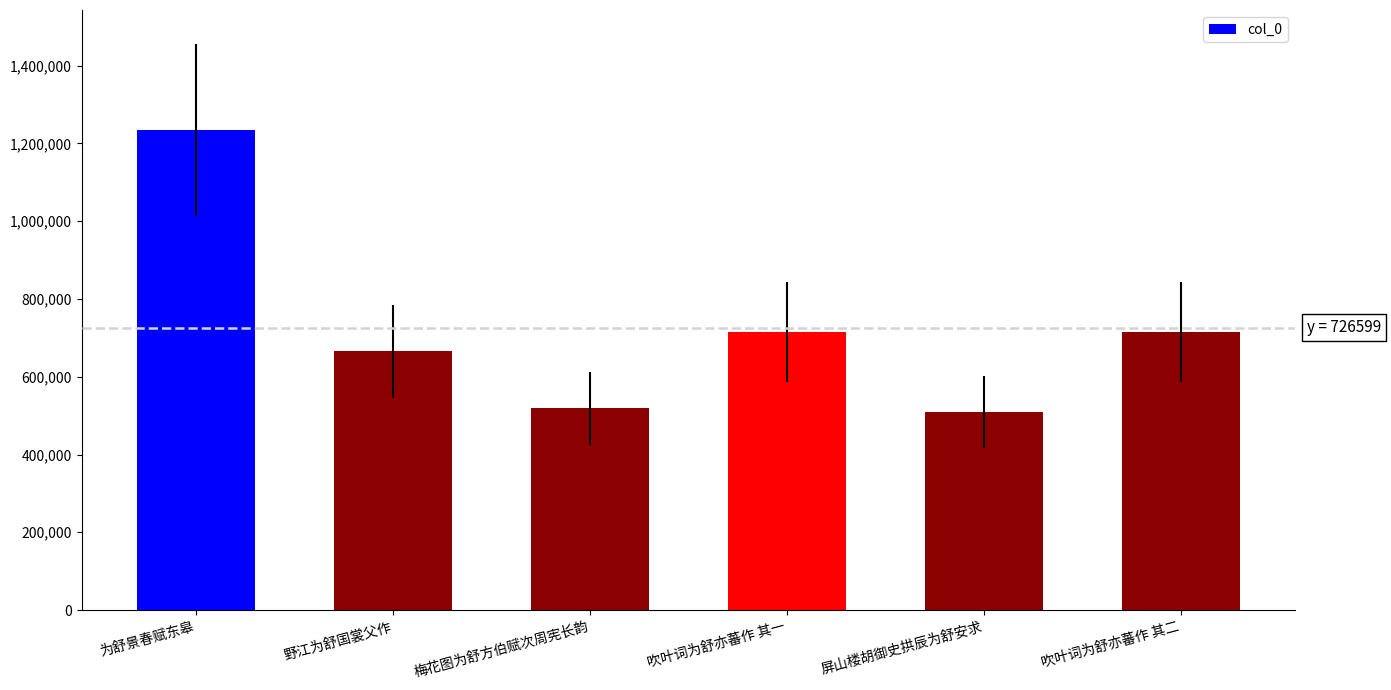

How many categories are shown in the chart?

6